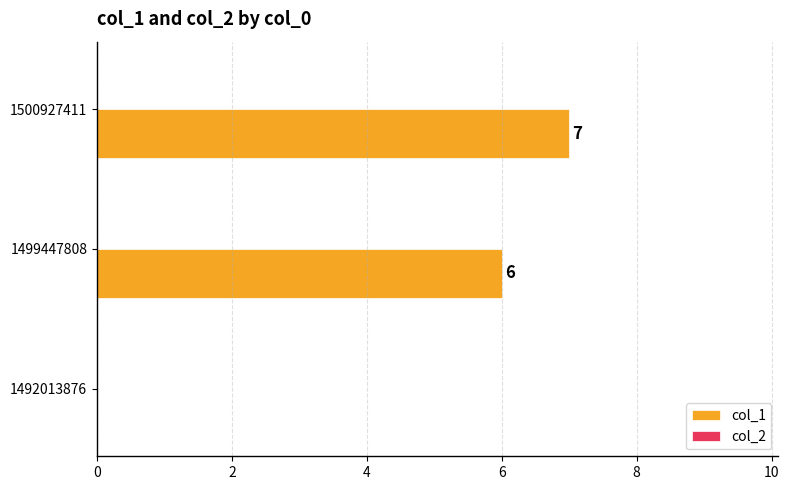

What is the maximum value shown in the chart?

7